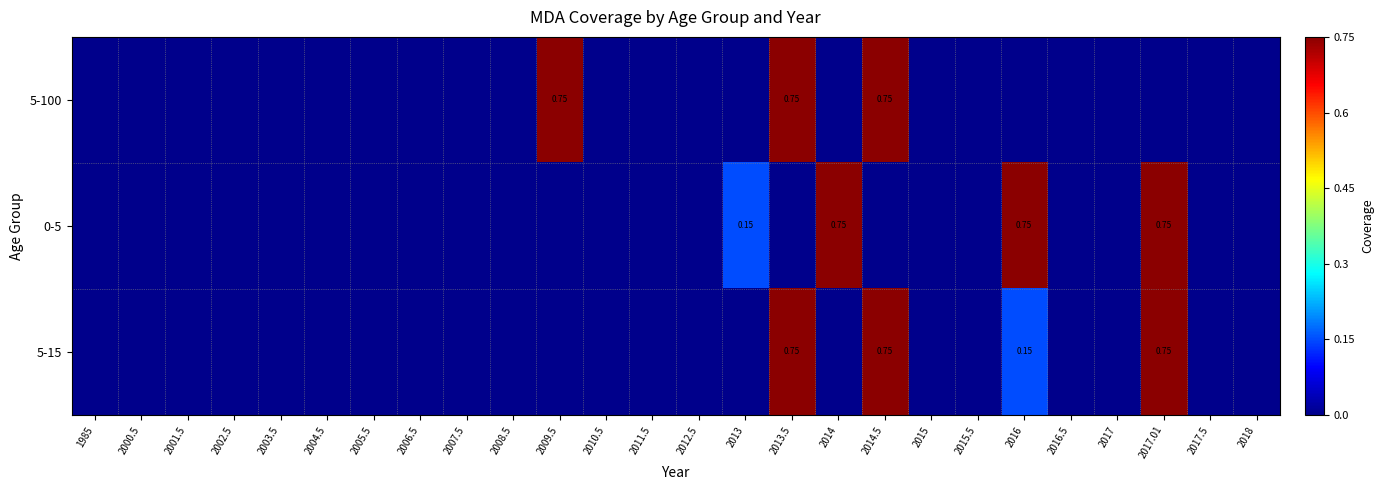

How many data points in 5-15 are above 0?

4